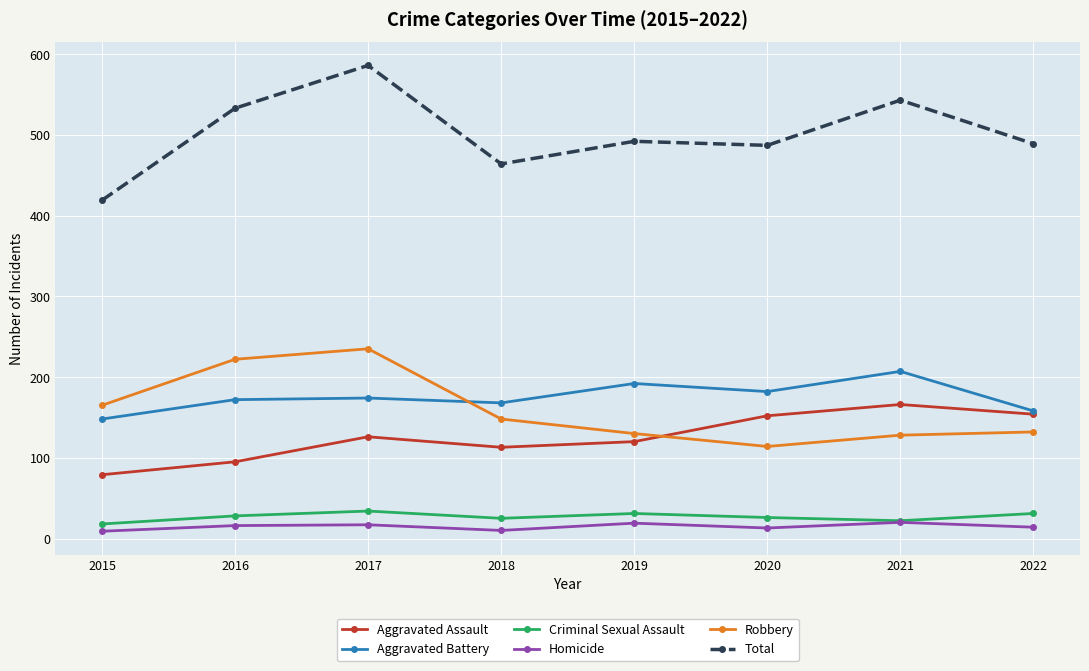

True or false: Criminal Sexual Assault has a value of 18 at 2015.

True